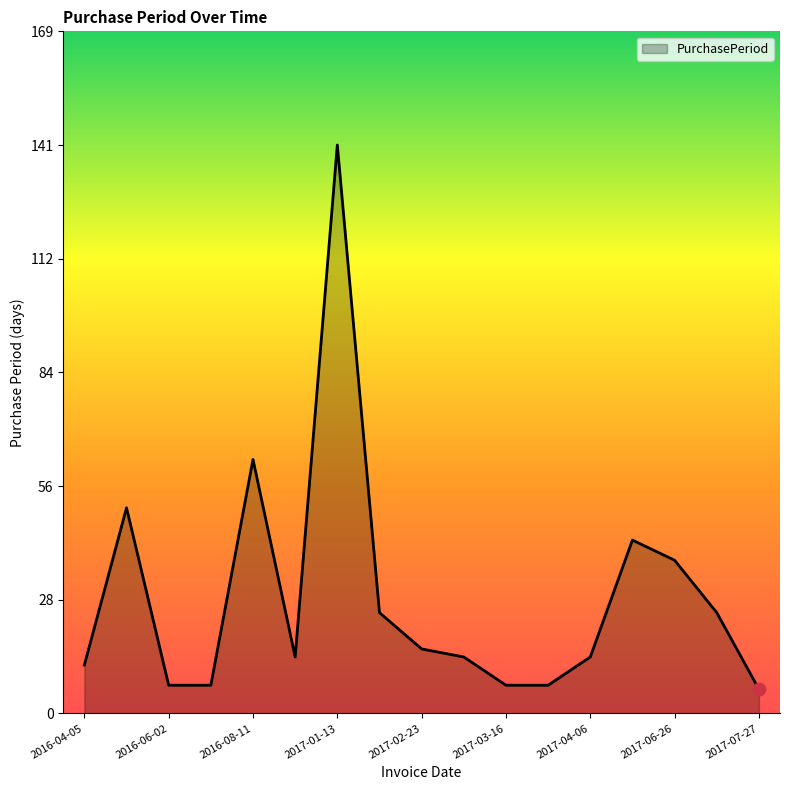

What is the difference between the maximum and minimum values?

135